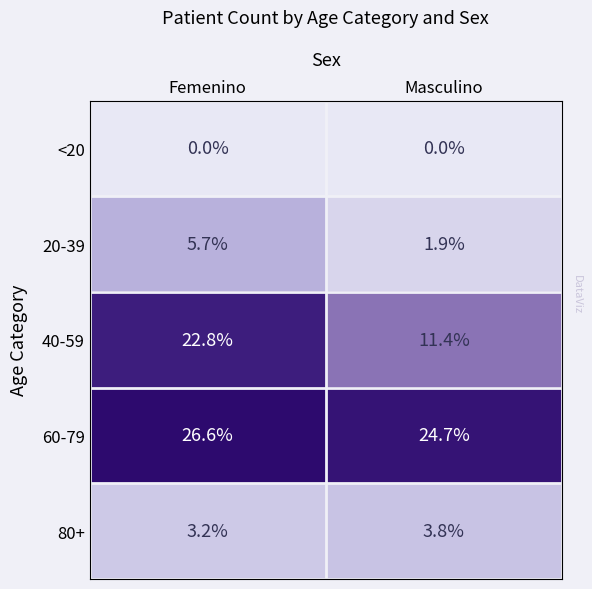

The value of 60-79 at Femenino is 38.4. True or false?

False